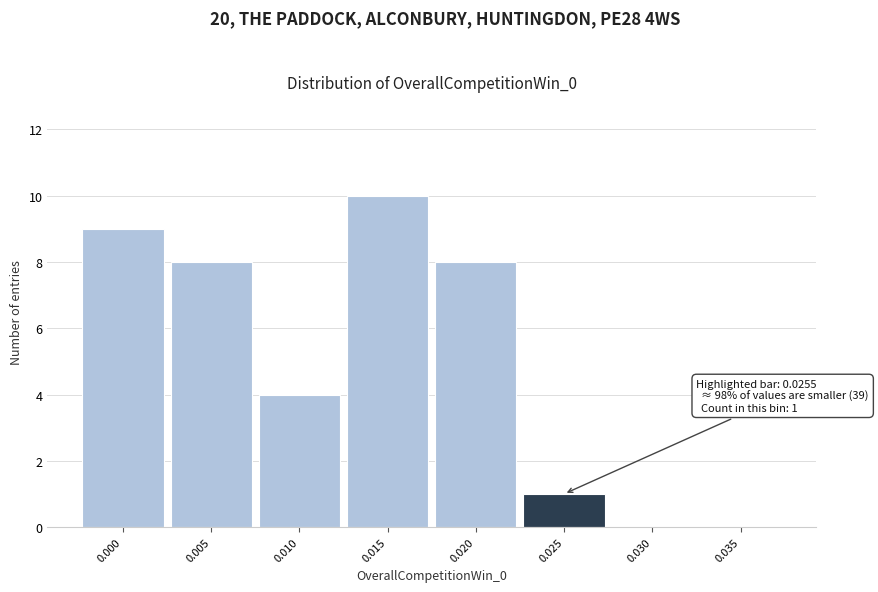

Reading left to right, transcribe all the data shown in this chart.

0.000=9	0.005=8	0.010=4	0.015=10	0.020=8	0.025=1	0.030=0	0.035=0